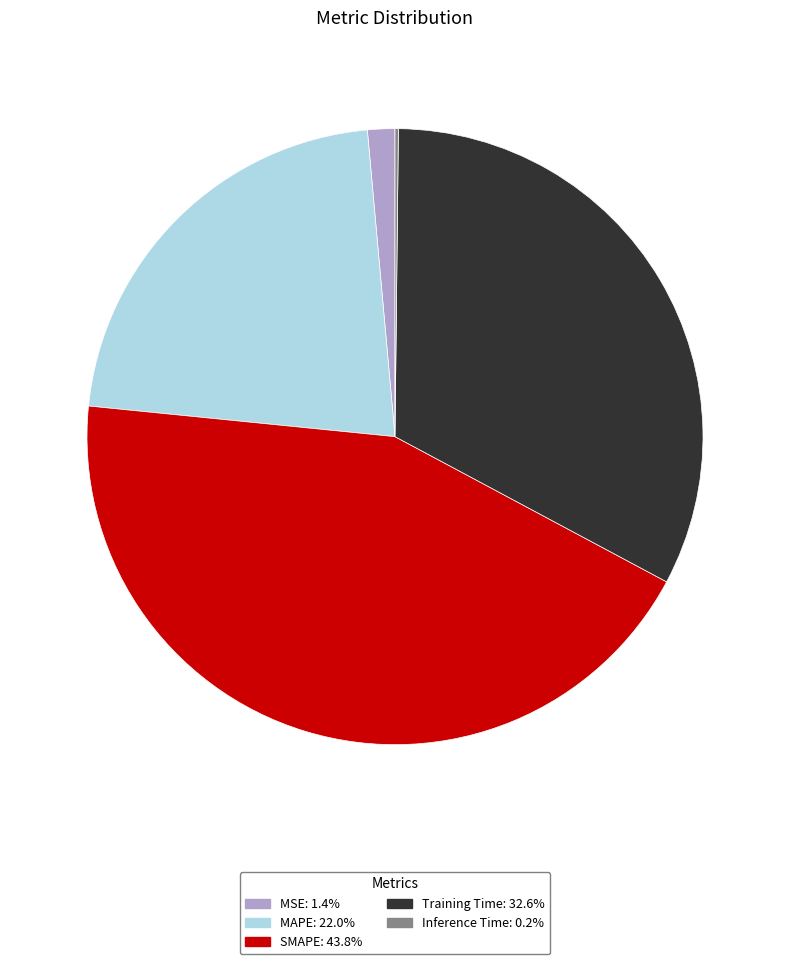

Between MAPE and Training Time, which is larger?

Training Time